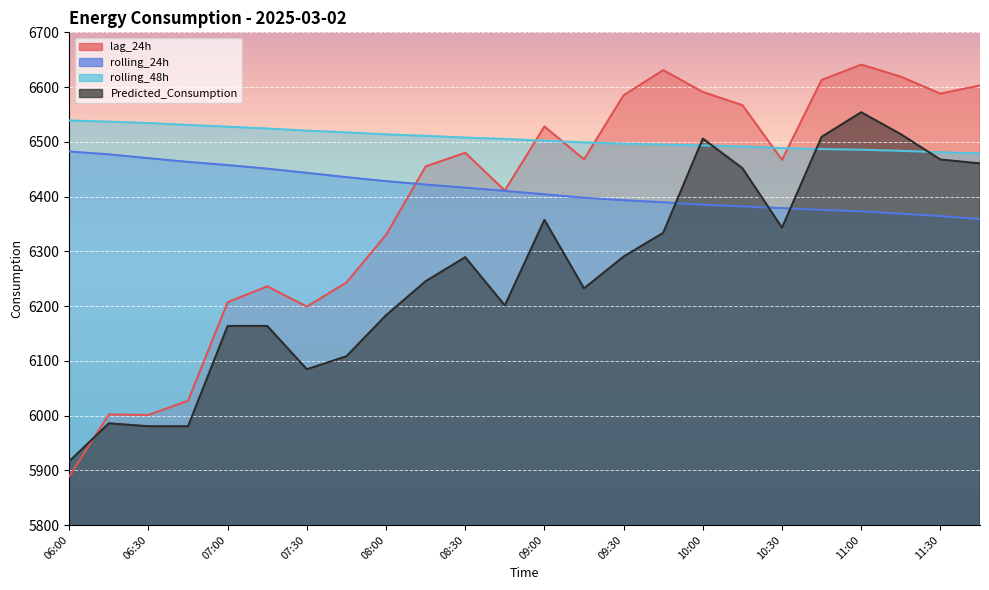

The rolling_48h series shows 6510.8 at 08:15. True or false?

True